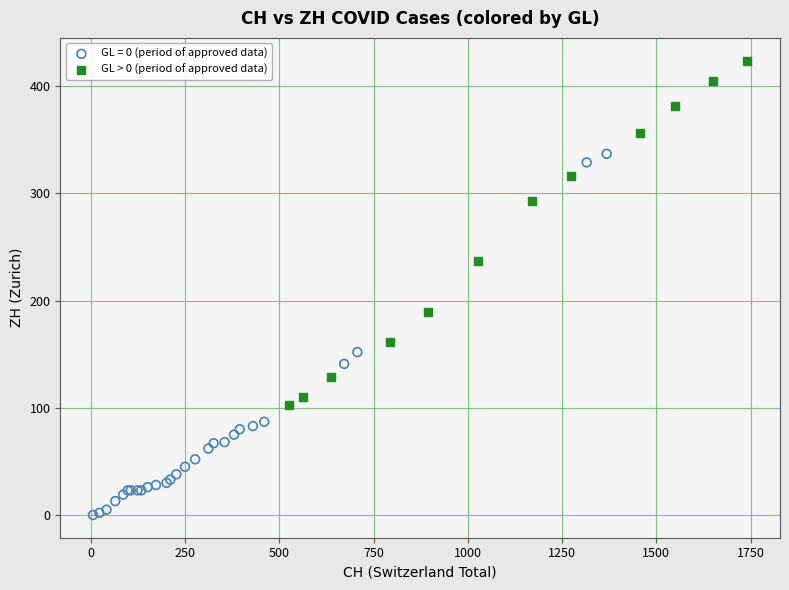

Which series contains the lowest Y value?

GL = 0 (period of approved data)